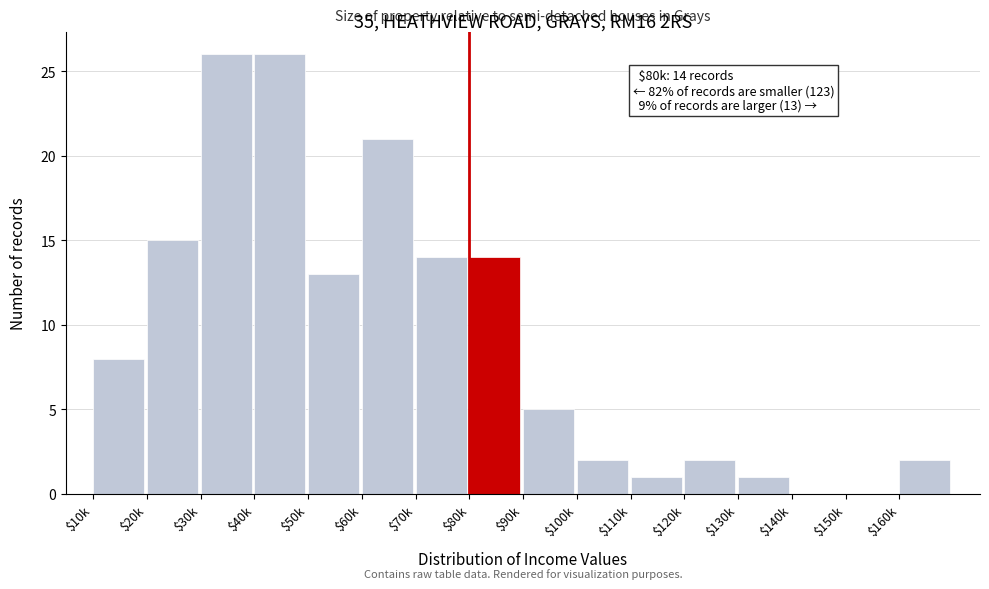

What is the sum of all values?

150